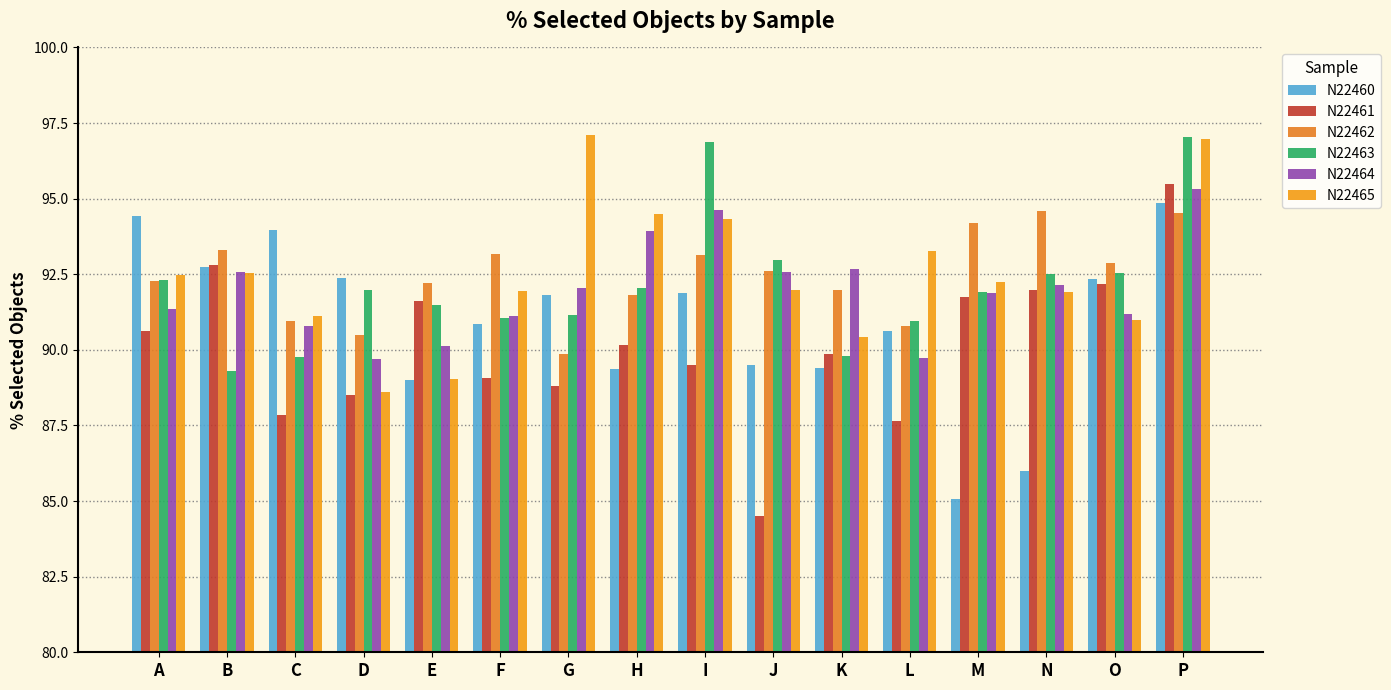

True or false: N22465 has a value of 94.3 at I.

True